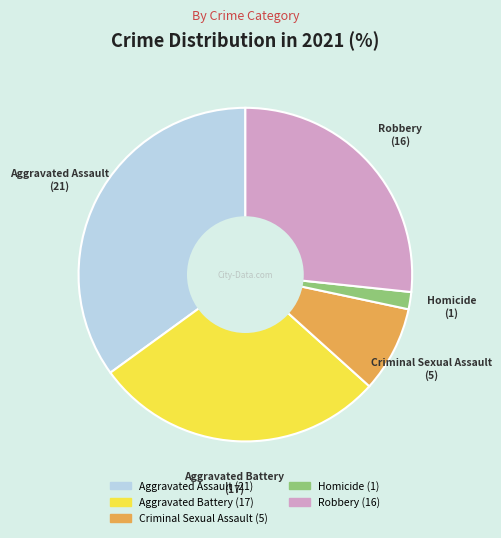

True or false: Aggravated Assault accounts for 25% of the total.

False